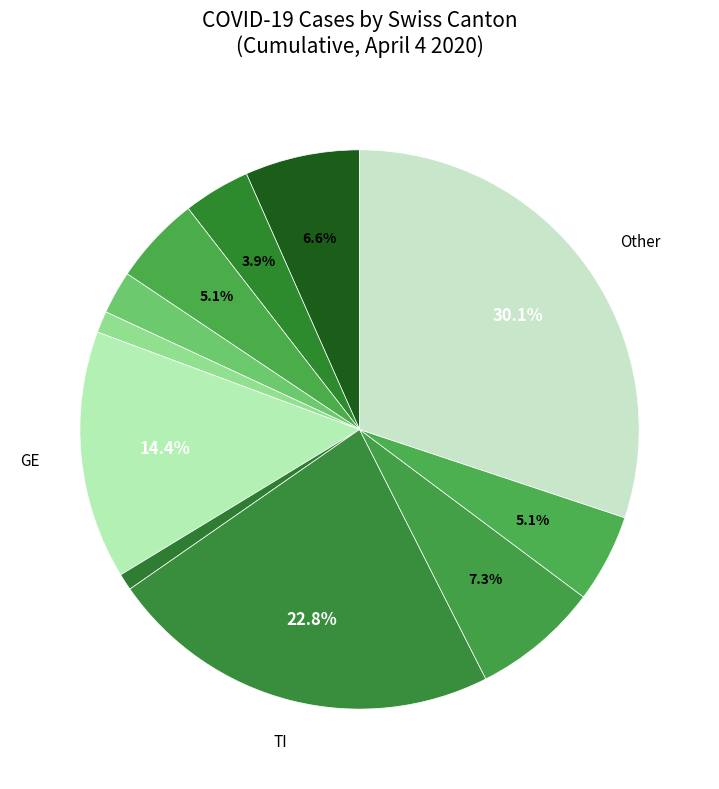

Is there any slice that represents more than half of the pie?

No